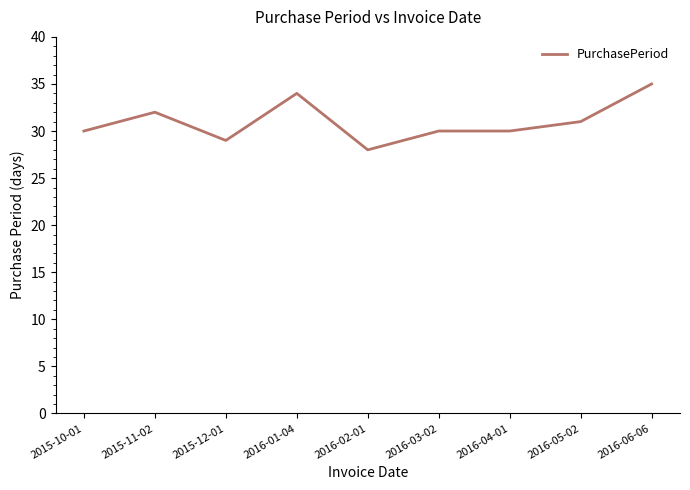

Count the number of categories in the chart.

9